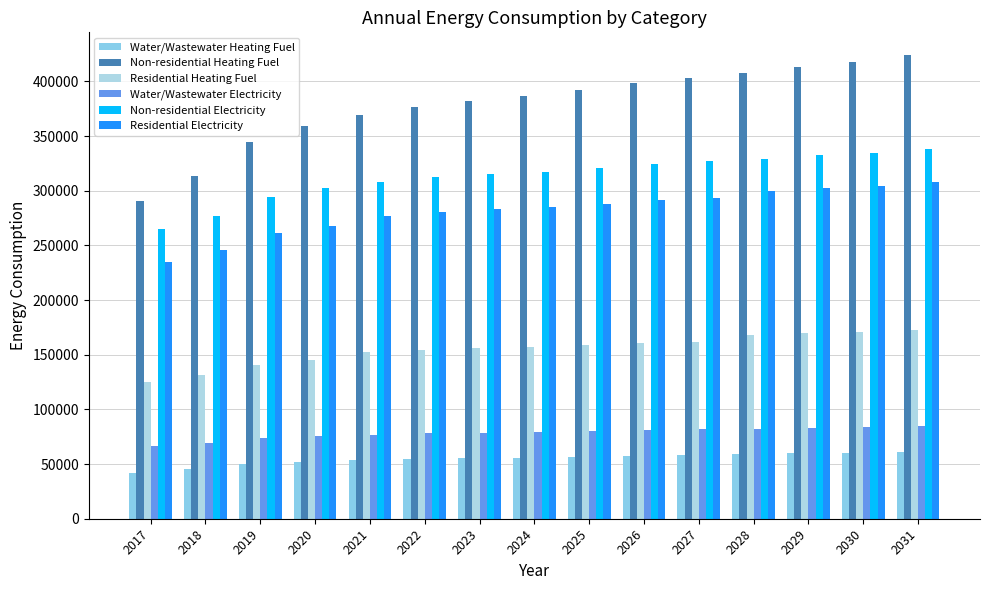

What are all the series names shown in the legend?

Water/Wastewater Heating Fuel, Non-residential Heating Fuel, Residential Heating Fuel, Water/Wastewater Electricity, Non-residential Electricity, Residential Electricity